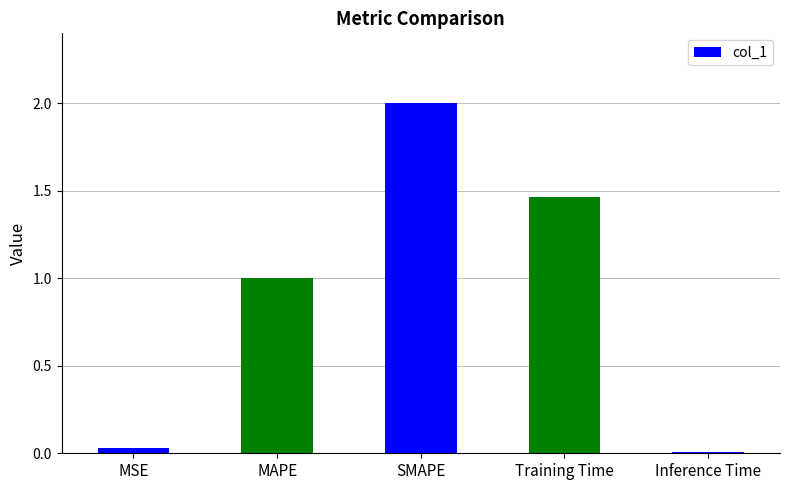

The chart shows a value of 2.6 at Training Time. True or false?

False